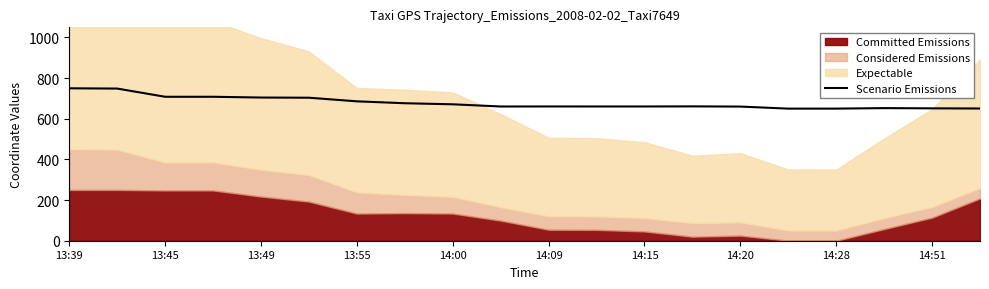

How many values exceed 661?

10